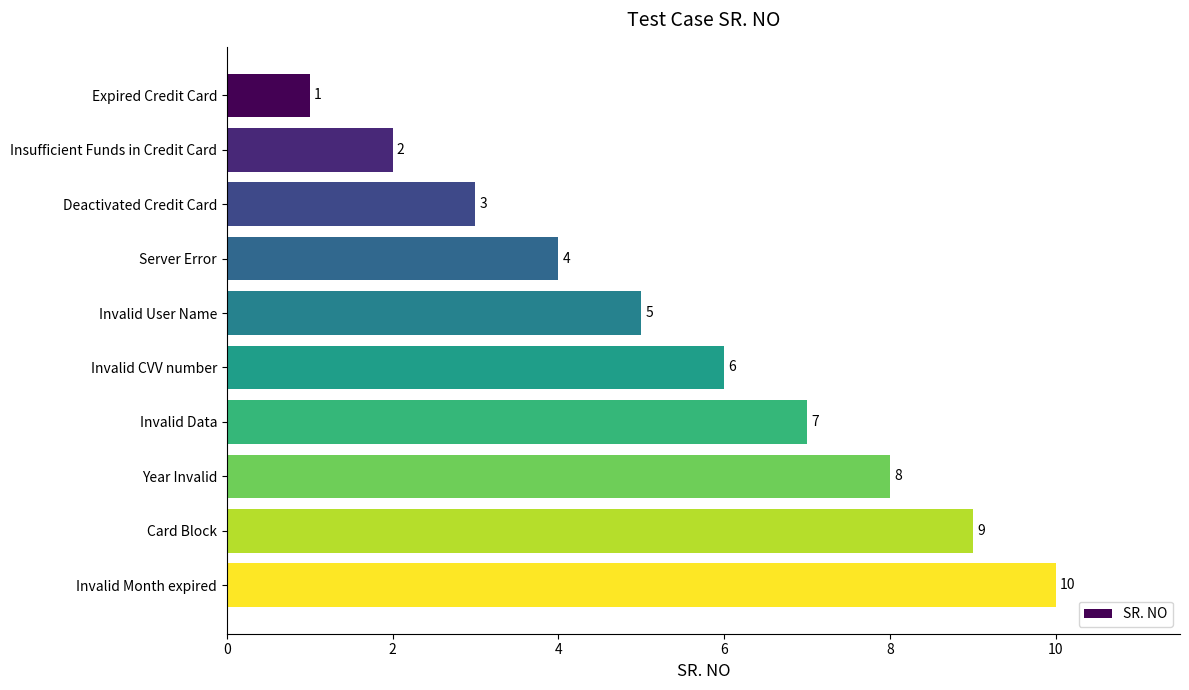

The chart shows a value of 7 at Invalid Data. True or false?

True